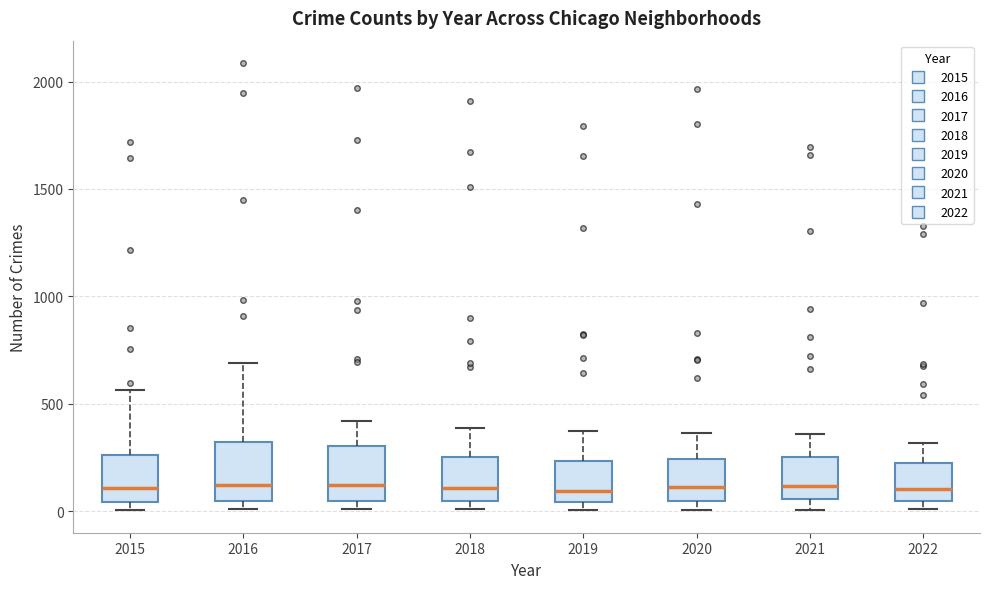

Where is the upper edge of the box at x = 2020 on the y-axis? The values are not printed on the chart, so give them approximately, as read against the axis.

250